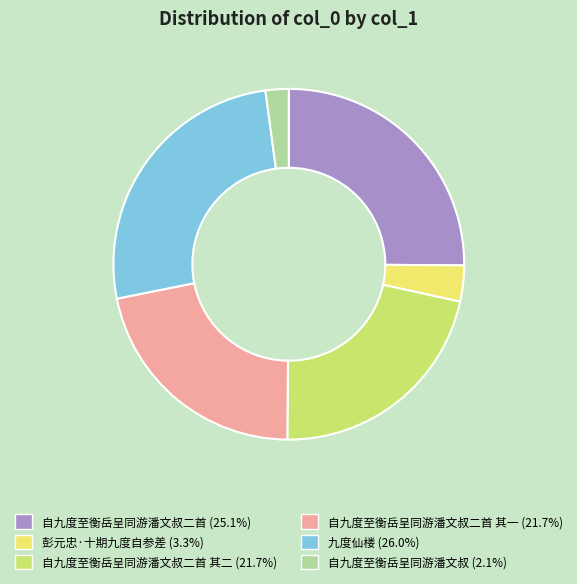

Does any single category account for the majority?

No